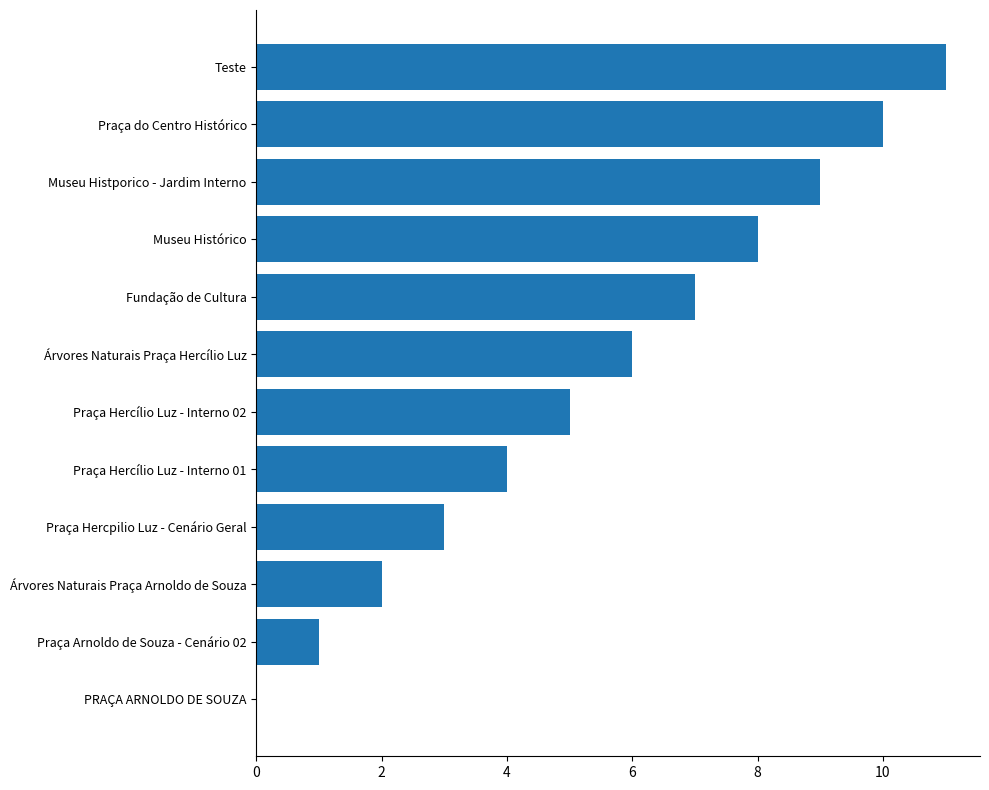

What is the sum of the values at Teste and Museu Histórico?

19